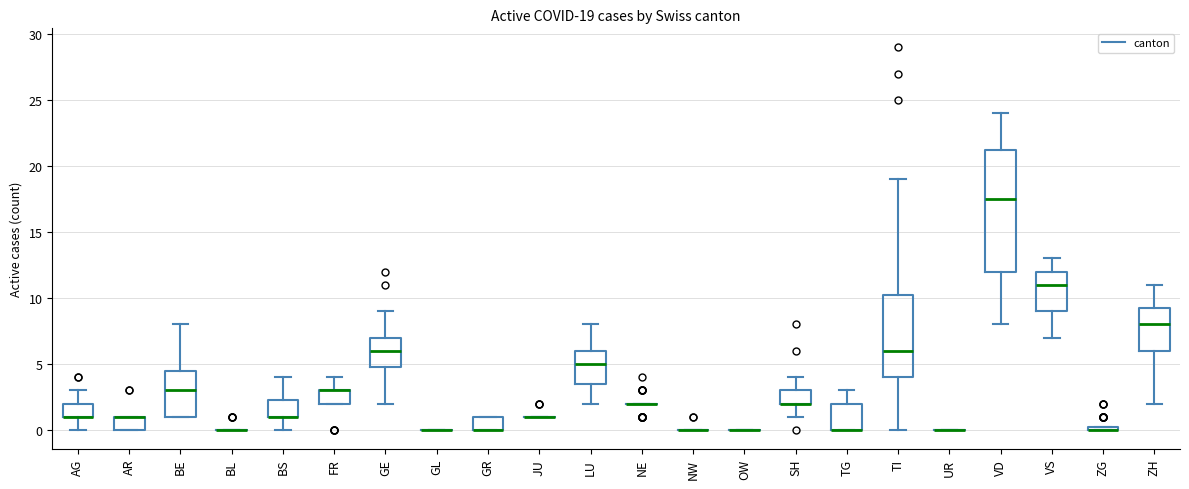

Comparing the boxes themselves (not the whiskers), which one is the tallest?

VD